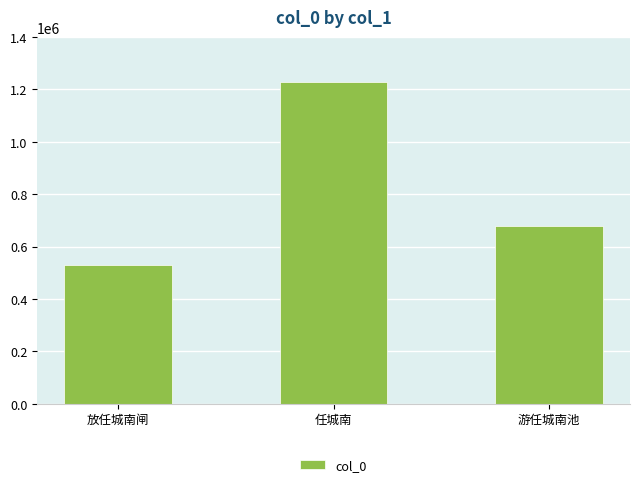

Where does the data first go above 677112?

任城南